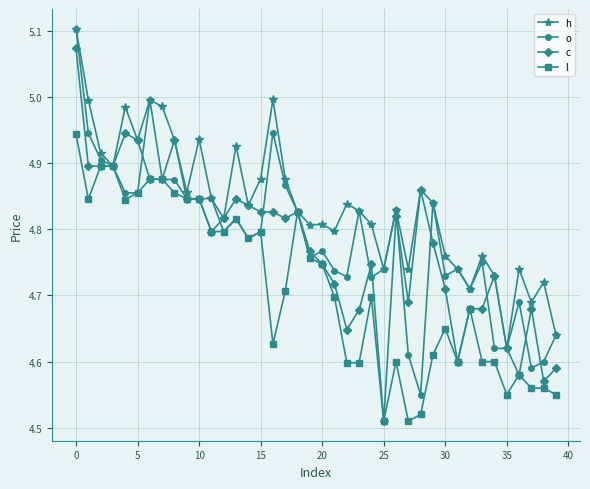

Which series has the largest total across all categories?

h